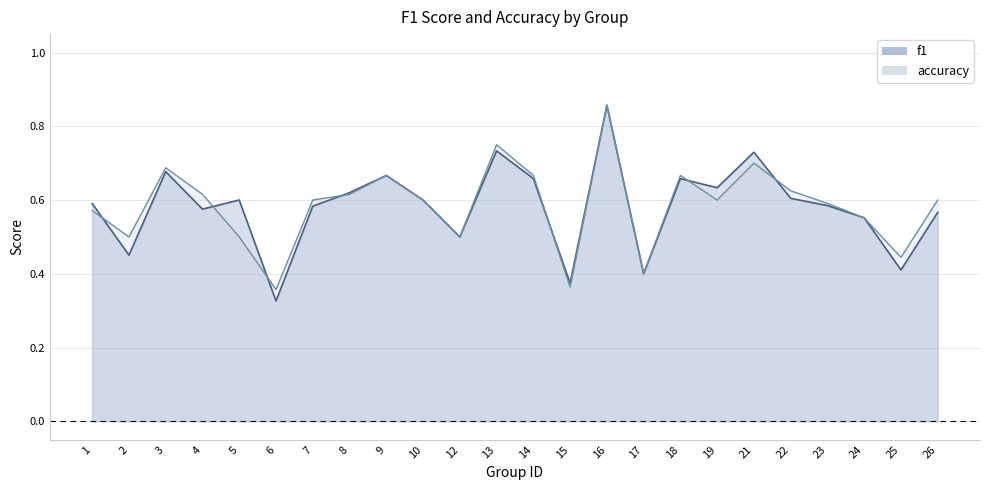

How many lines are shown in the chart?

2